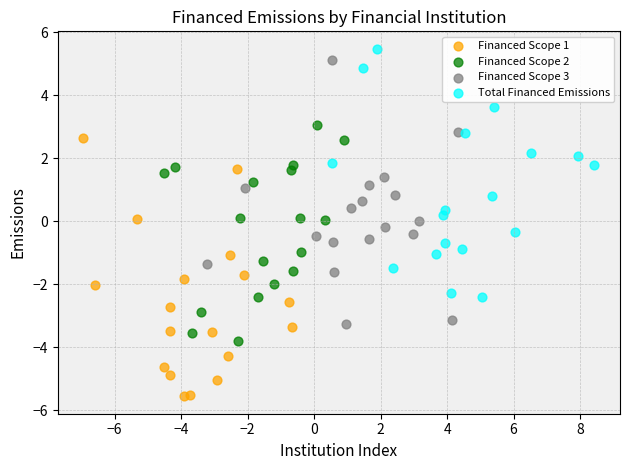

Which series contains the lowest Y value?

Financed Scope 1